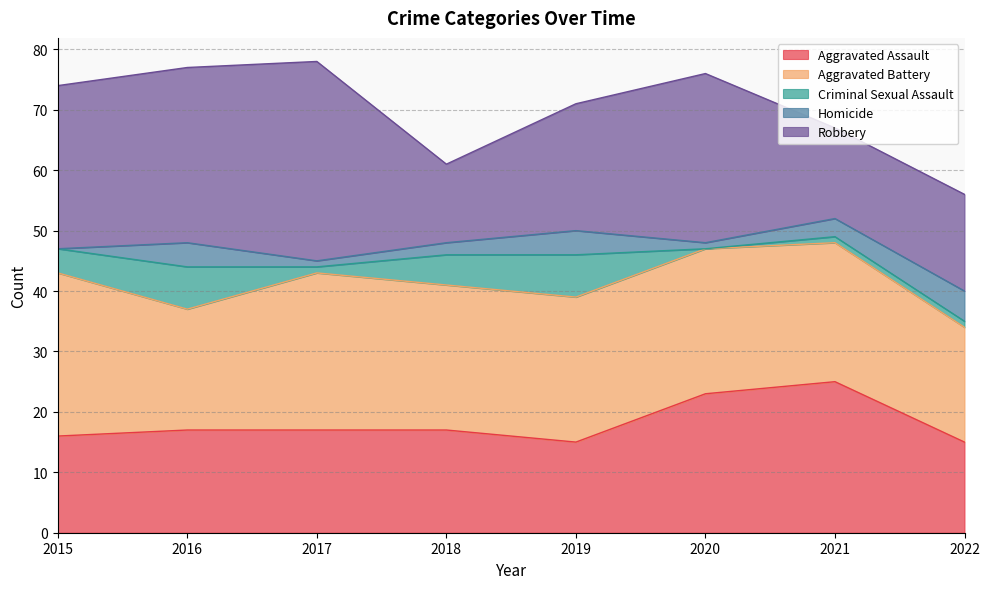

List the labels in order of Aggravated Assault value, largest first.

2021, 2020, 2016, 2017, 2018, 2015, 2019, 2022